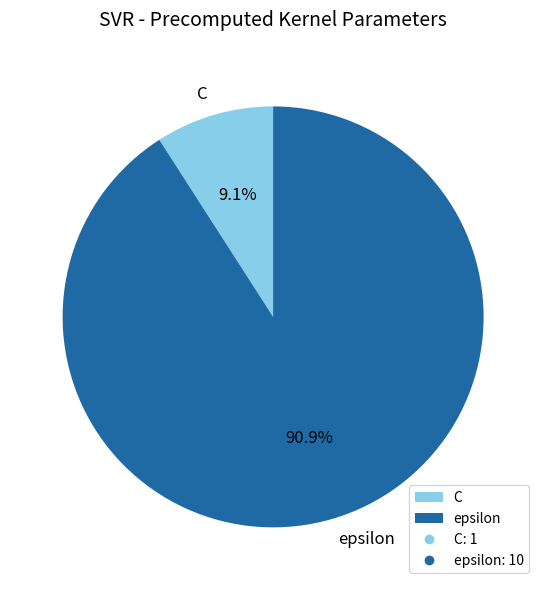

Does C account for over 50% of the chart?

No